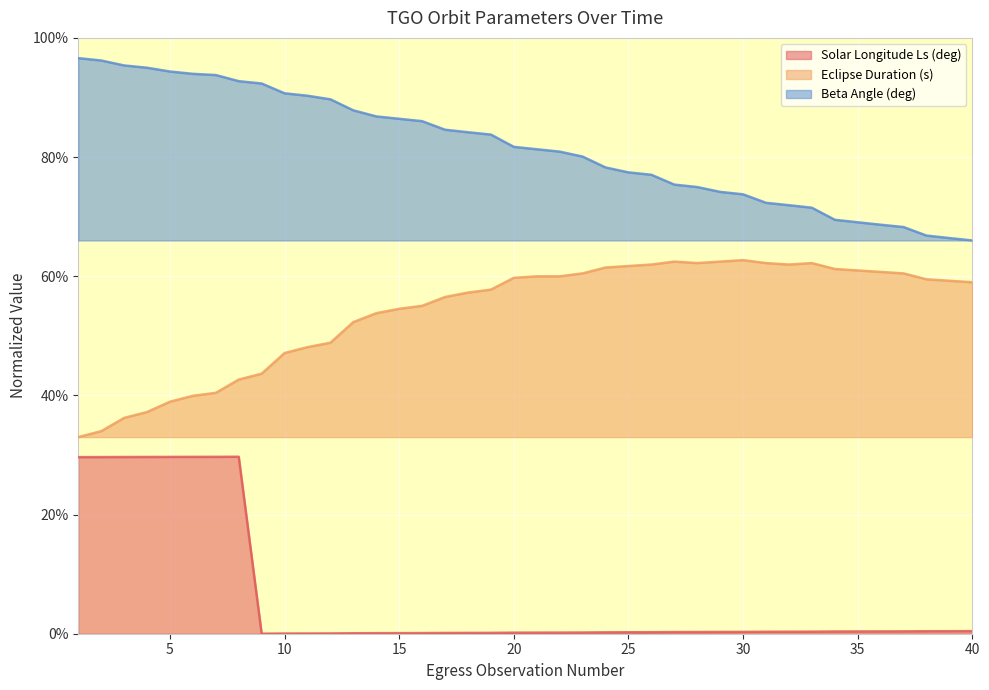

Reading left to right, list all the values displayed in this chart.

Solar Longitude Ls (deg): 0.3	0.3	0.3	0.3	0.3	0.3	0.3	0.3	0.0	0.0	0.0	0.0	0.0	0.0	0.0	0.0	0.0	0.0	0.0	0.0	0.0	0.0	0.0	0.0	0.0	0.0	0.0	0.0	0.0	0.0	0.0	0.0	0.0	0.0	0.0	0.0	0.0	0.0	0.0	0.0
Eclipse Duration (s): 0.3	0.3	0.4	0.4	0.4	0.4	0.4	0.4	0.4	0.5	0.5	0.5	0.5	0.5	0.5	0.6	0.6	0.6	0.6	0.6	0.6	0.6	0.6	0.6	0.6	0.6	0.6	0.6	0.6	0.6	0.6	0.6	0.6	0.6	0.6	0.6	0.6	0.6	0.6	0.6
Beta Angle (deg): 1.0	1.0	1.0	0.9	0.9	0.9	0.9	0.9	0.9	0.9	0.9	0.9	0.9	0.9	0.9	0.9	0.8	0.8	0.8	0.8	0.8	0.8	0.8	0.8	0.8	0.8	0.8	0.7	0.7	0.7	0.7	0.7	0.7	0.7	0.7	0.7	0.7	0.7	0.7	0.7